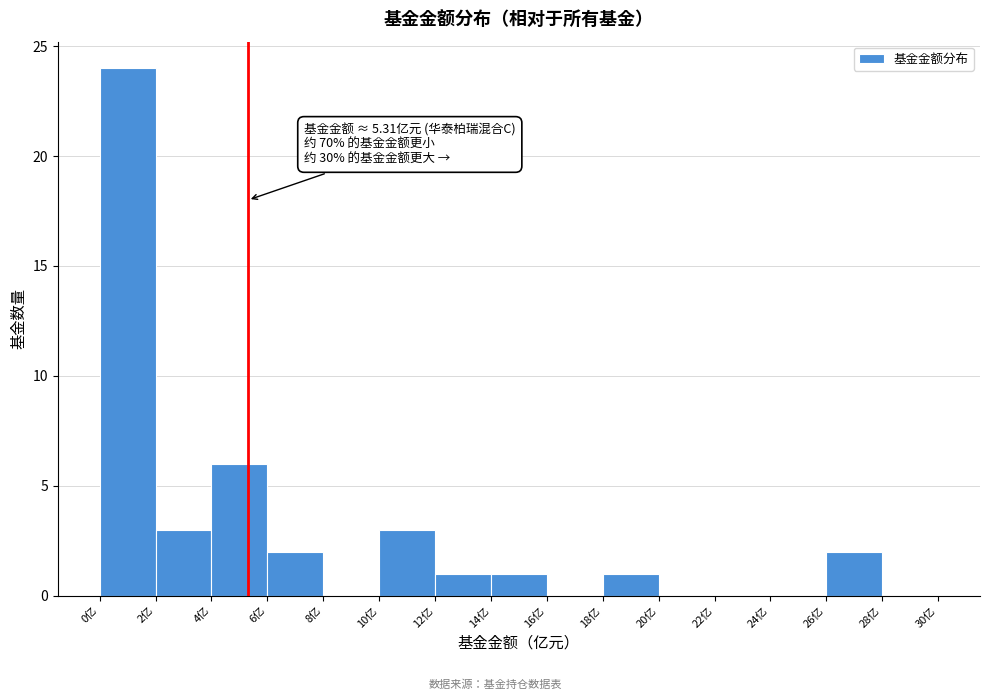

Which range on the x-axis has the tallest bar?

0 to 2